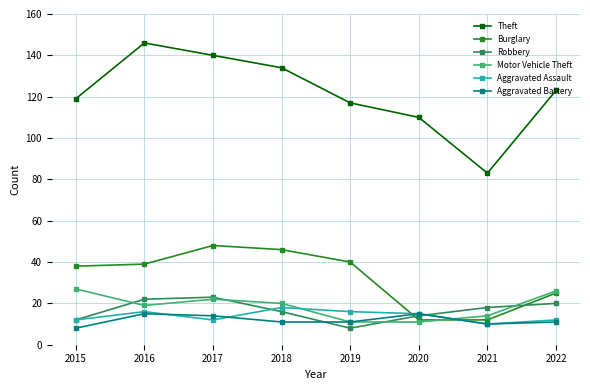

Reading left to right, list all the values displayed in this chart.

Theft: 119	146	140	134	117	110	83	123
Burglary: 38	39	48	46	40	12	12	25
Robbery: 12	22	23	16	8	14	18	20
Motor Vehicle Theft: 27	19	22	20	11	11	14	26
Aggravated Assault: 12	16	12	18	16	15	10	12
Aggravated Battery: 8	15	14	11	11	15	10	11